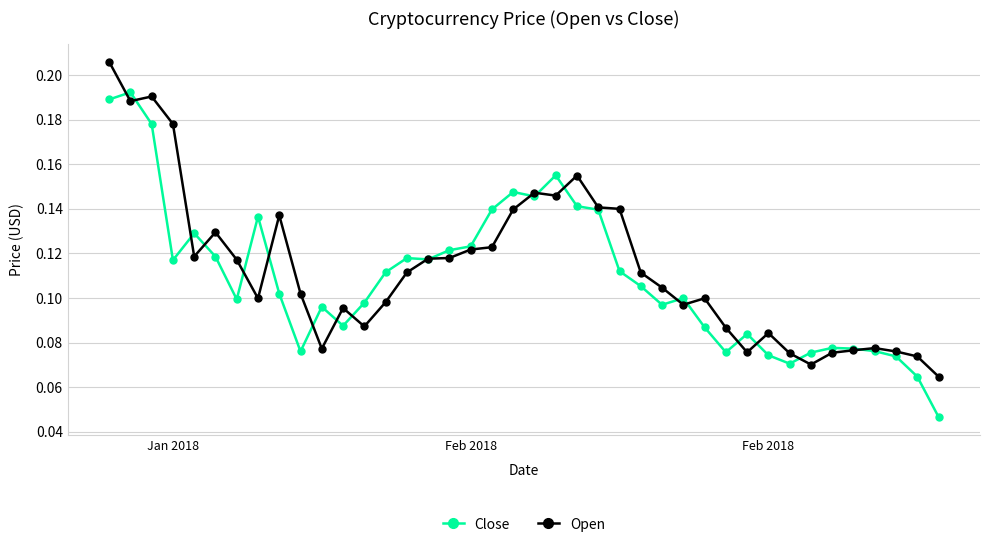

How many Close values are between 0 and 1?

40